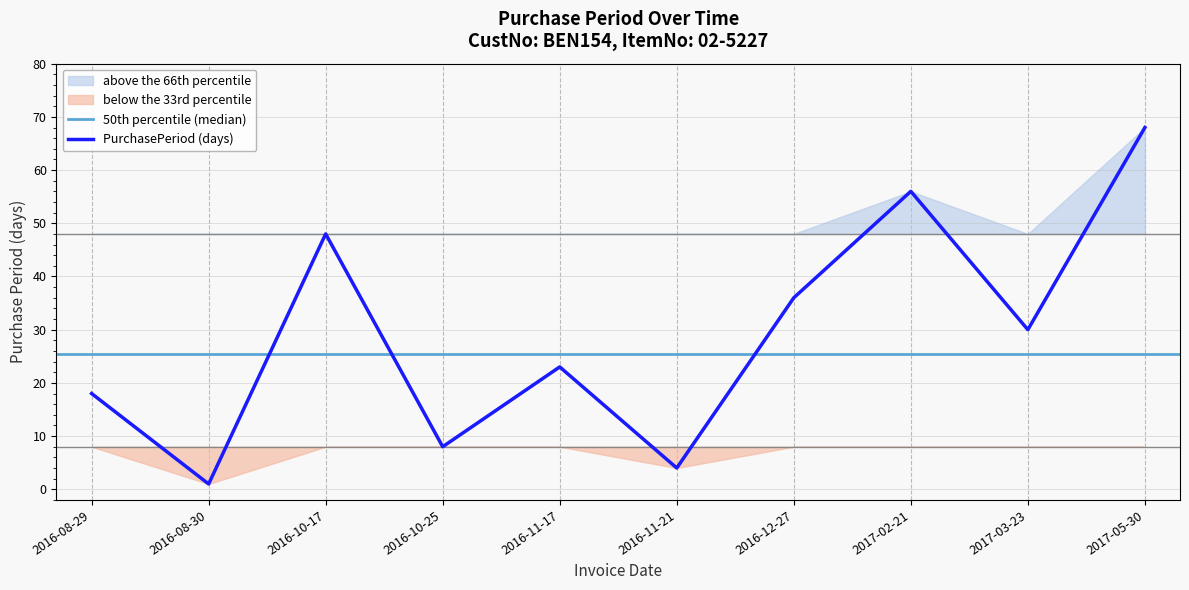

How many categories are shown in the chart?

10